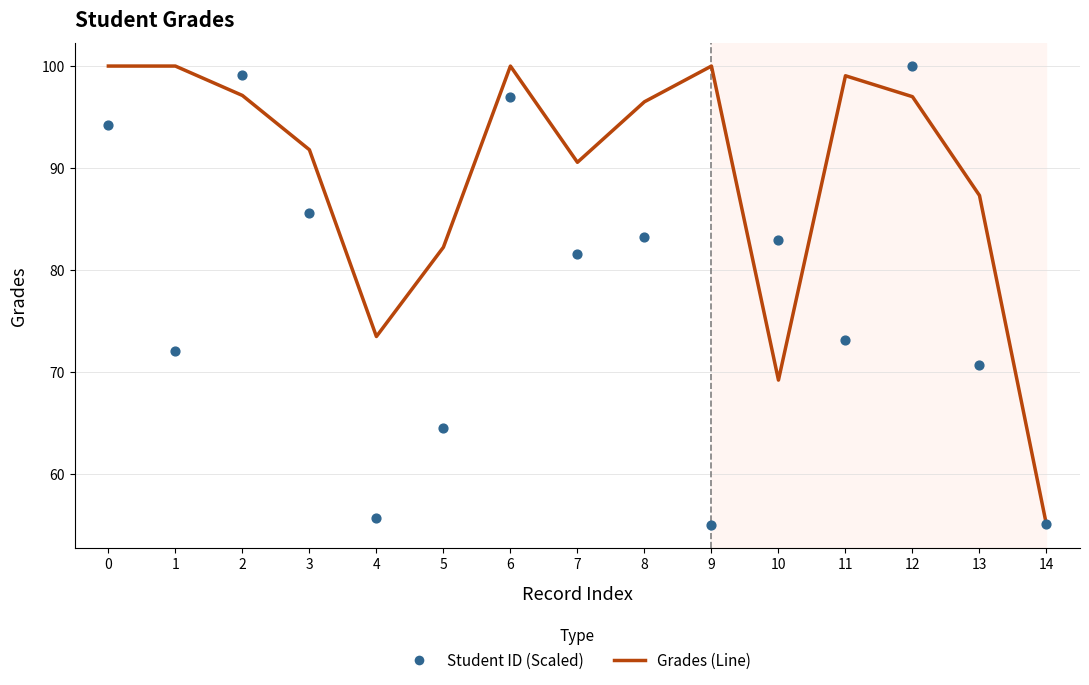

What is the total value across all series at 0?

194.3